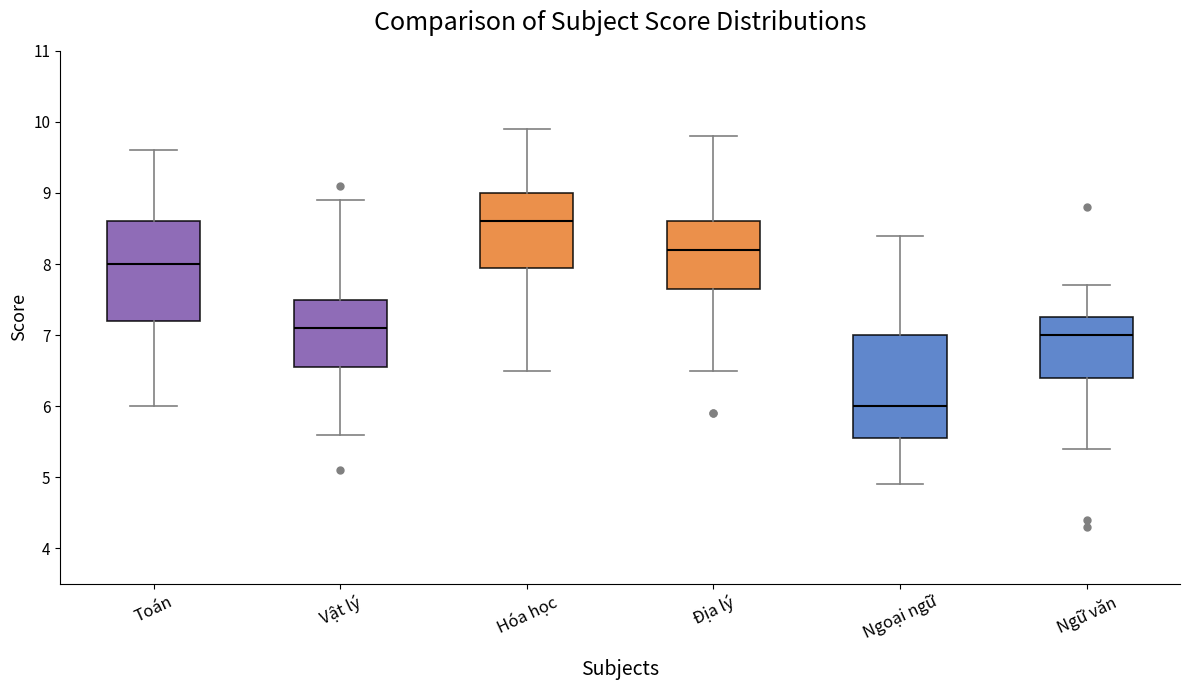

Reading left to right, read every box against the y-axis: the position of its median line, the range the box covers, and the ends of its whiskers. The values are not printed on the chart, so give them approximately, as read against the axis.

Toán: median 8.0, box 7.2 to 8.6, whiskers 6.0 to 9.6
Vật lý: median 7.1, box 6.6 to 7.5, whiskers 5.6 to 8.9
Hóa học: median 8.6, box 8.0 to 9.0, whiskers 6.5 to 9.9
Địa lý: median 8.2, box 7.7 to 8.6, whiskers 6.5 to 9.8
Ngoại ngữ: median 6.0, box 5.6 to 7.0, whiskers 4.9 to 8.4
Ngữ văn: median 7.0, box 6.4 to 7.3, whiskers 5.4 to 7.7